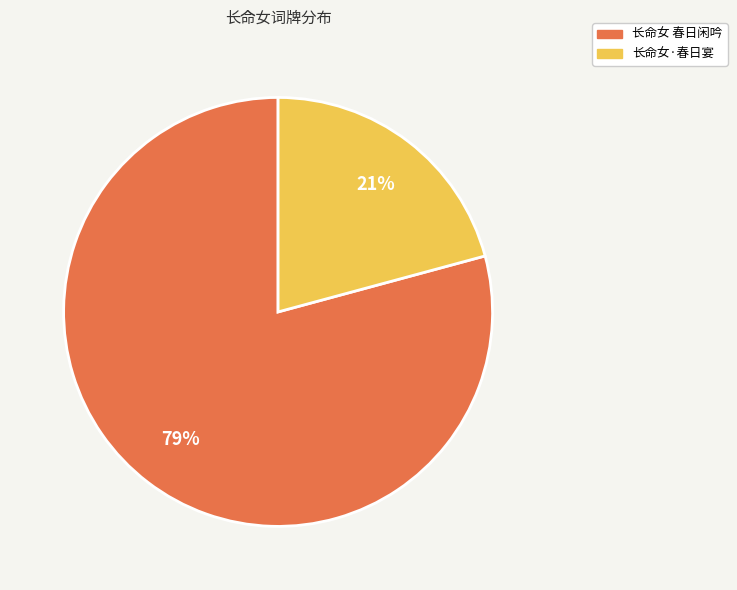

Which slice represents more than half of the pie?

长命女 春日闲吟